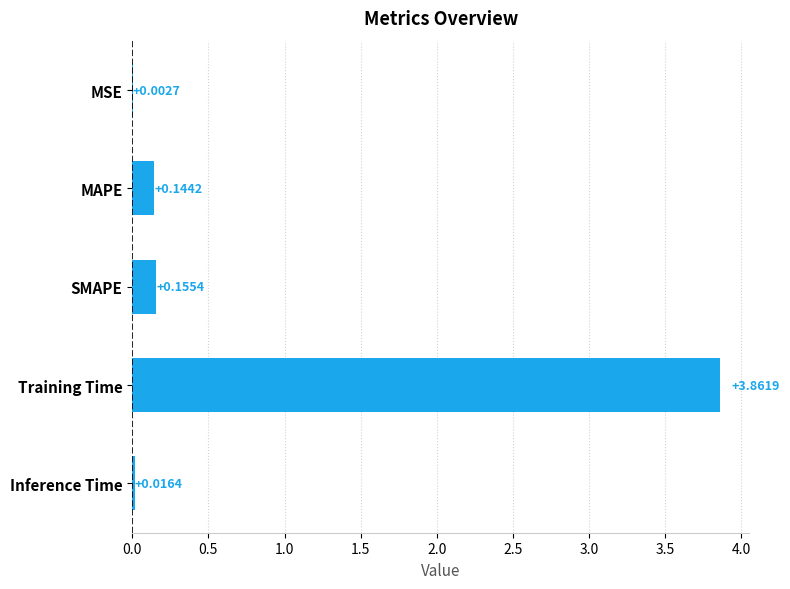

Between Inference Time and MSE, which is larger?

Inference Time